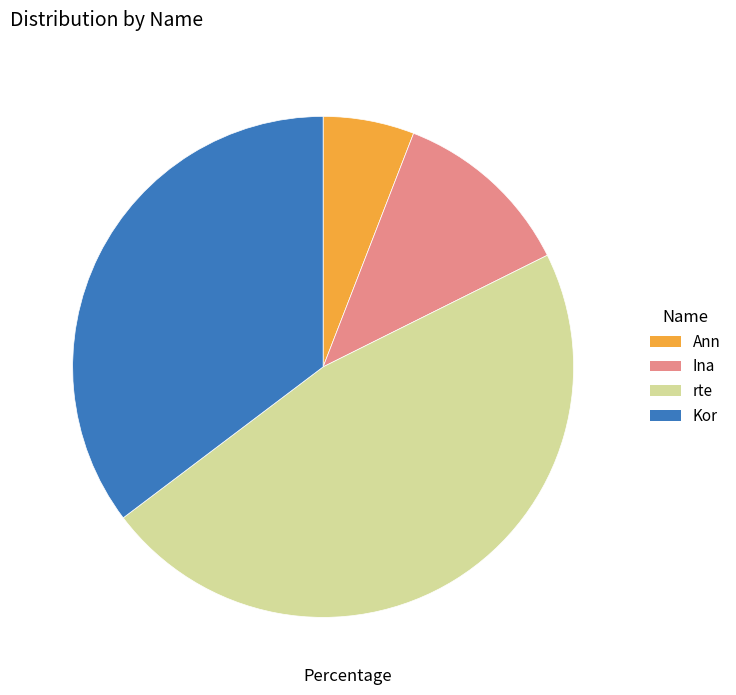

Rank the categories by value from lowest to highest.

Ann, Ina, Kor, rte